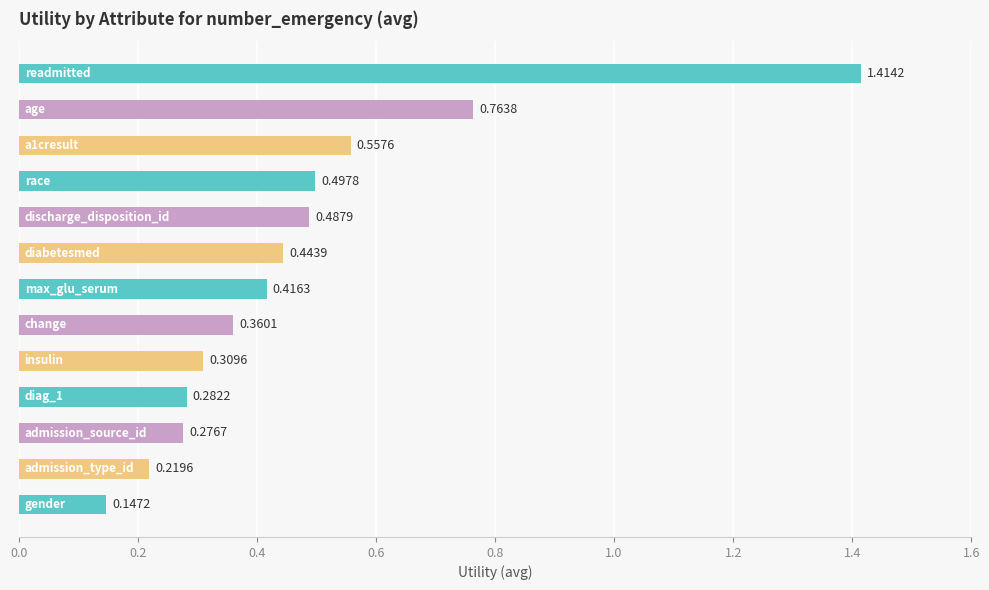

How many values are between 0 and 1?

12